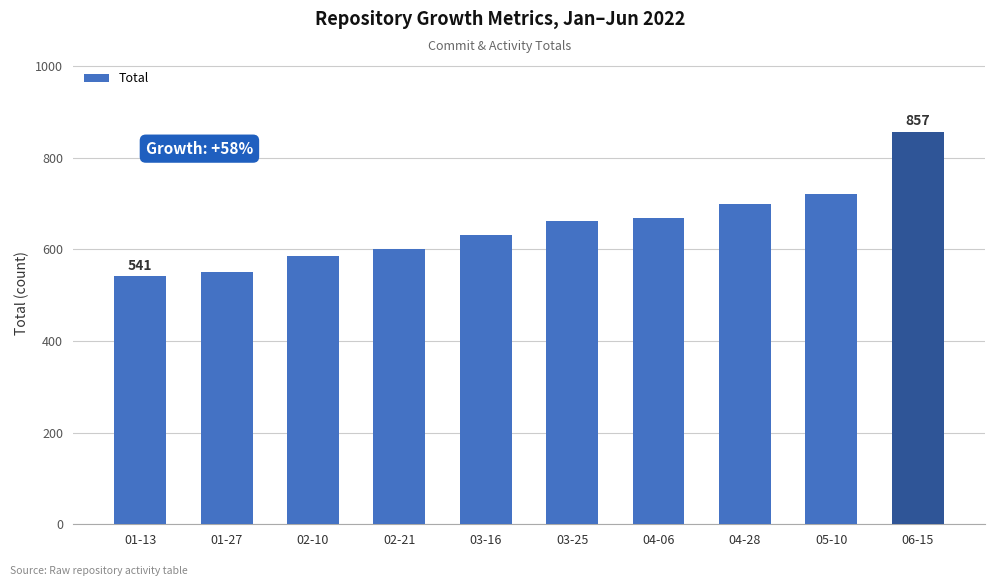

Which has a higher value, 03-16 or 05-10?

05-10